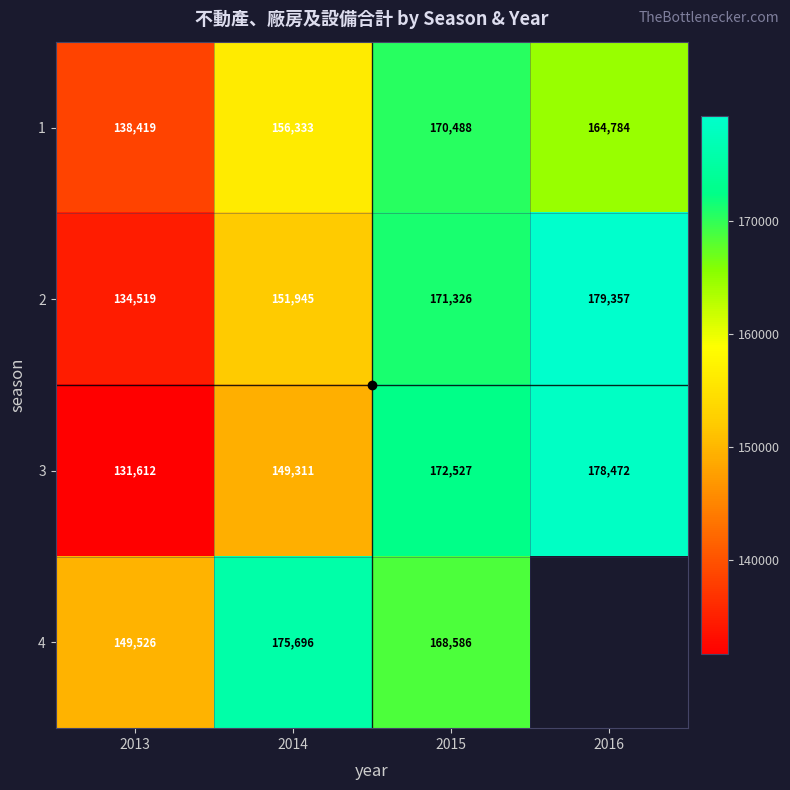

Where is 1 nearest to the value 154453?

2014